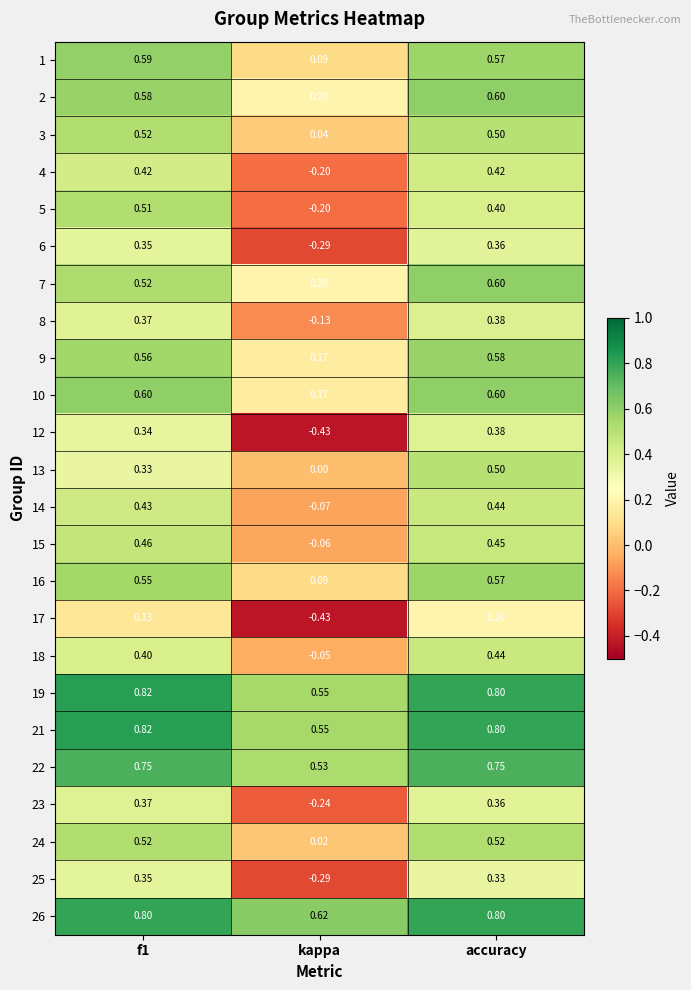

At which category is the sum across all series the highest?

accuracy